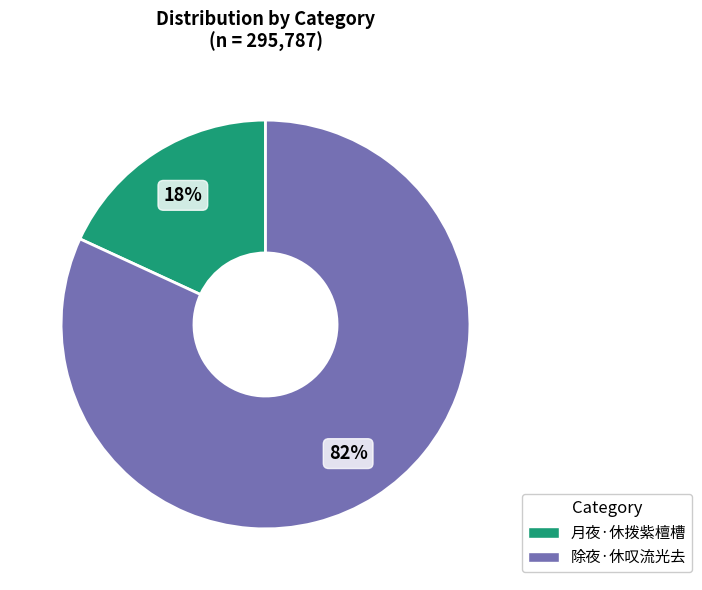

Combined, do 月夜·休拨紫檀槽 and 除夜·休叹流光去 account for over 50%?

Yes